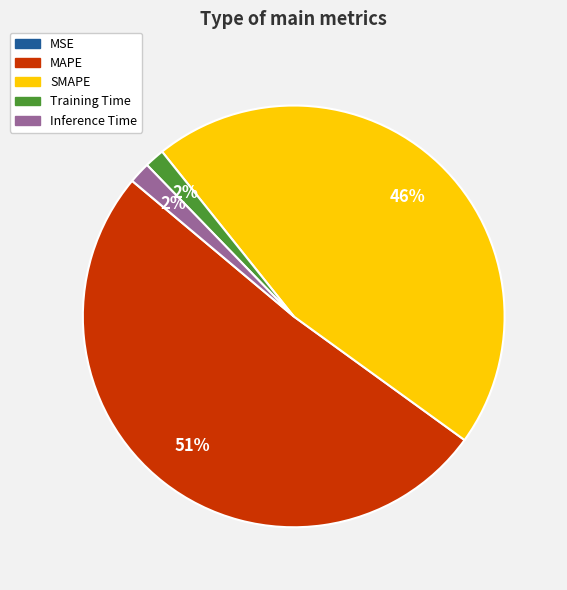

Is MAPE the majority of the pie?

Yes